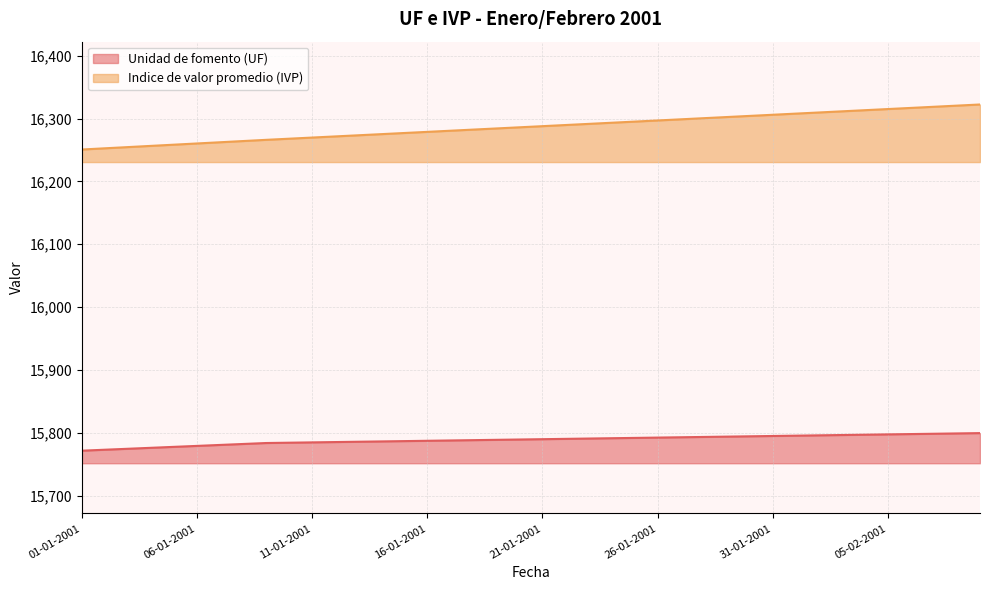

Reading left to right, transcribe all the data shown in this chart.

Unidad de fomento (UF): 01-01-2001=15771.4	02-01-2001=15773.0	03-01-2001=15774.5	04-01-2001=15776.0	05-01-2001=15777.5	06-01-2001=15779.1	07-01-2001=15780.6	08-01-2001=15782.1	09-01-2001=15783.6	10-01-2001=15784.1	11-01-2001=15784.7	12-01-2001=15785.2	13-01-2001=15785.7	14-01-2001=15786.2	15-01-2001=15786.7	16-01-2001=15787.2	17-01-2001=15787.7	18-01-2001=15788.2	19-01-2001=15788.7	20-01-2001=15789.2	21-01-2001=15789.8	22-01-2001=15790.3	23-01-2001=15790.8	24-01-2001=15791.3	25-01-2001=15791.8	26-01-2001=15792.3	27-01-2001=15792.8	28-01-2001=15793.3	29-01-2001=15793.8	30-01-2001=15794.3	31-01-2001=15794.8	01-02-2001=15795.4	02-02-2001=15795.9	03-02-2001=15796.4	04-02-2001=15796.9	05-02-2001=15797.4	06-02-2001=15797.9	07-02-2001=15798.4	08-02-2001=15798.9	09-02-2001=15799.4
Indice de valor promedio (IVP): 01-01-2001=16250.9	02-01-2001=16252.8	03-01-2001=16254.7	04-01-2001=16256.7	05-01-2001=16258.6	06-01-2001=16260.5	07-01-2001=16262.4	08-01-2001=16264.4	09-01-2001=16266.3	10-01-2001=16268.1	11-01-2001=16269.9	12-01-2001=16271.7	13-01-2001=16273.5	14-01-2001=16275.3	15-01-2001=16277.2	16-01-2001=16279.0	17-01-2001=16280.8	18-01-2001=16282.6	19-01-2001=16284.4	20-01-2001=16286.2	21-01-2001=16288.0	22-01-2001=16289.9	23-01-2001=16291.7	24-01-2001=16293.5	25-01-2001=16295.3	26-01-2001=16297.1	27-01-2001=16298.9	28-01-2001=16300.8	29-01-2001=16302.6	30-01-2001=16304.4	31-01-2001=16306.2	01-02-2001=16308.0	02-02-2001=16309.8	03-02-2001=16311.6	04-02-2001=16313.5	05-02-2001=16315.3	06-02-2001=16317.1	07-02-2001=16318.9	08-02-2001=16320.7	09-02-2001=16322.6